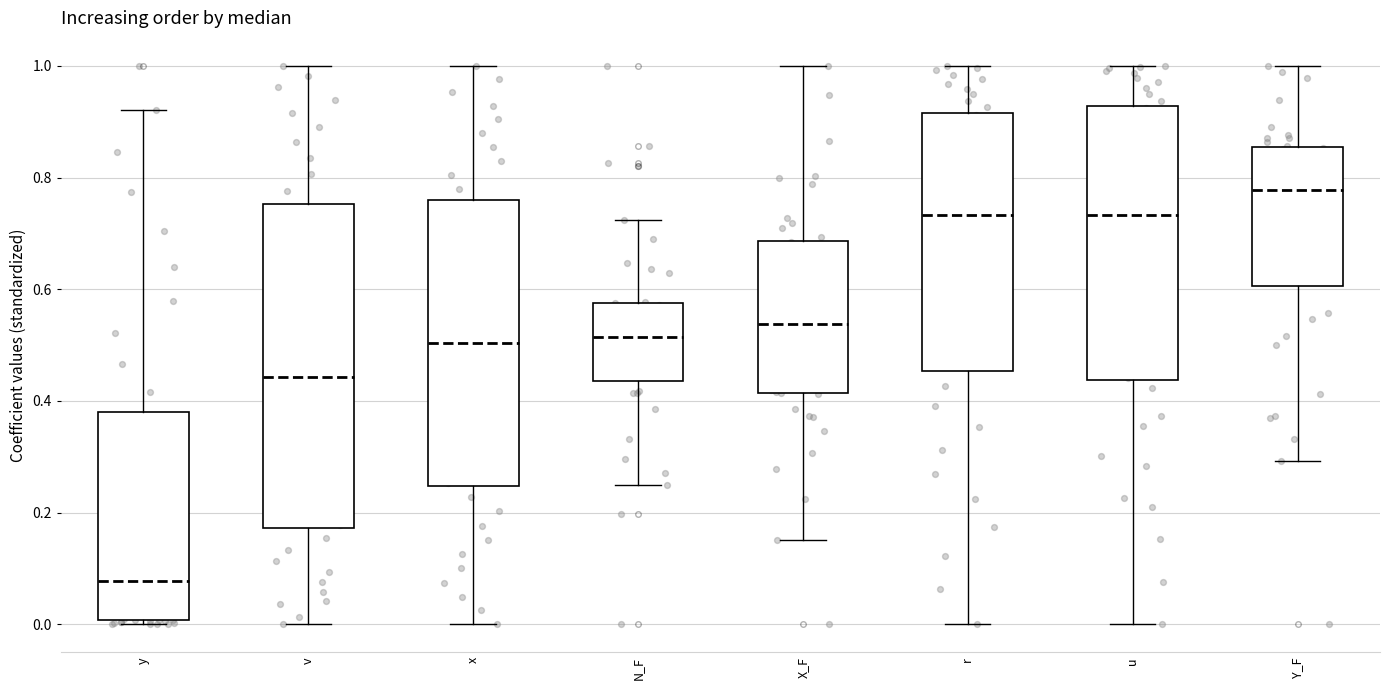

Which box's median line is the lowest?

y